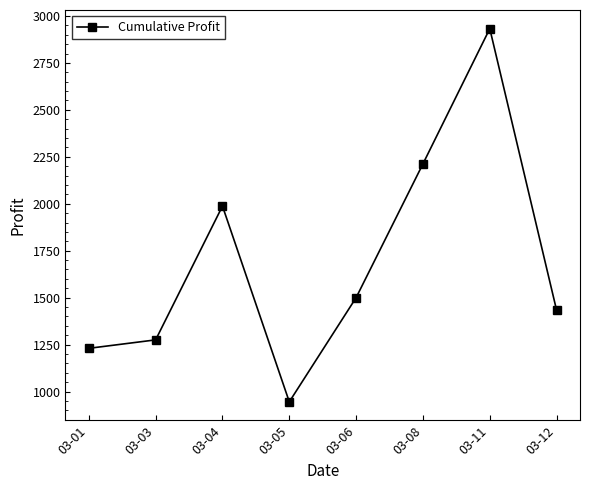

Is it true that the value at 03-11 is 2932.5?

True